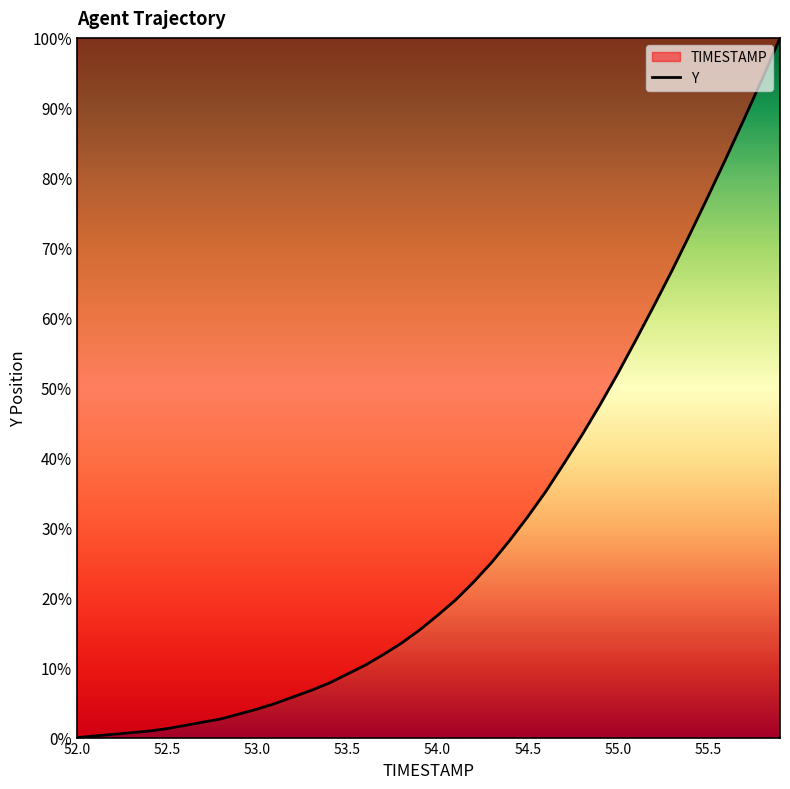

What is the greatest value displayed?

100.0